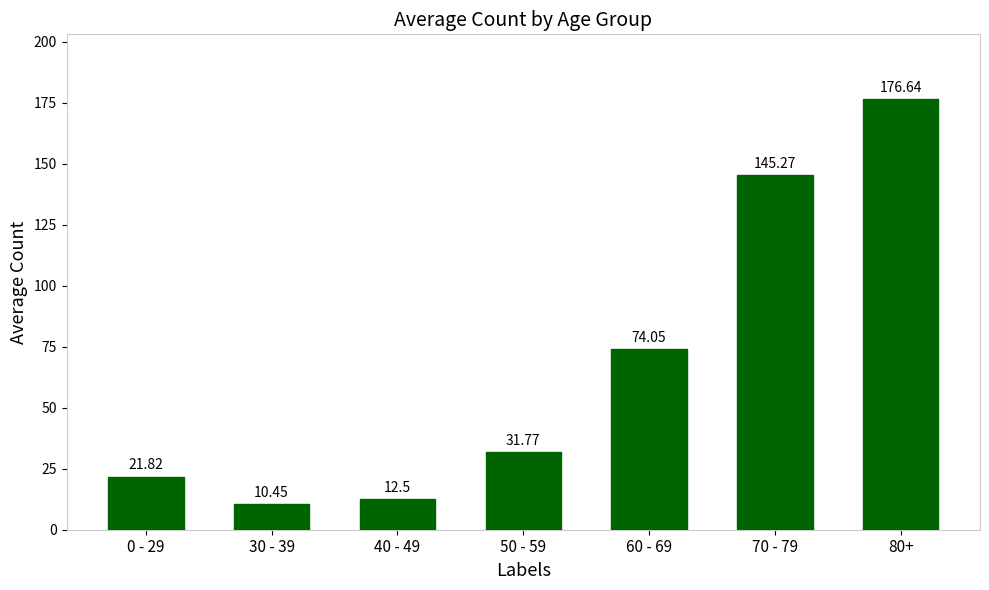

How many bars are there in total?

7